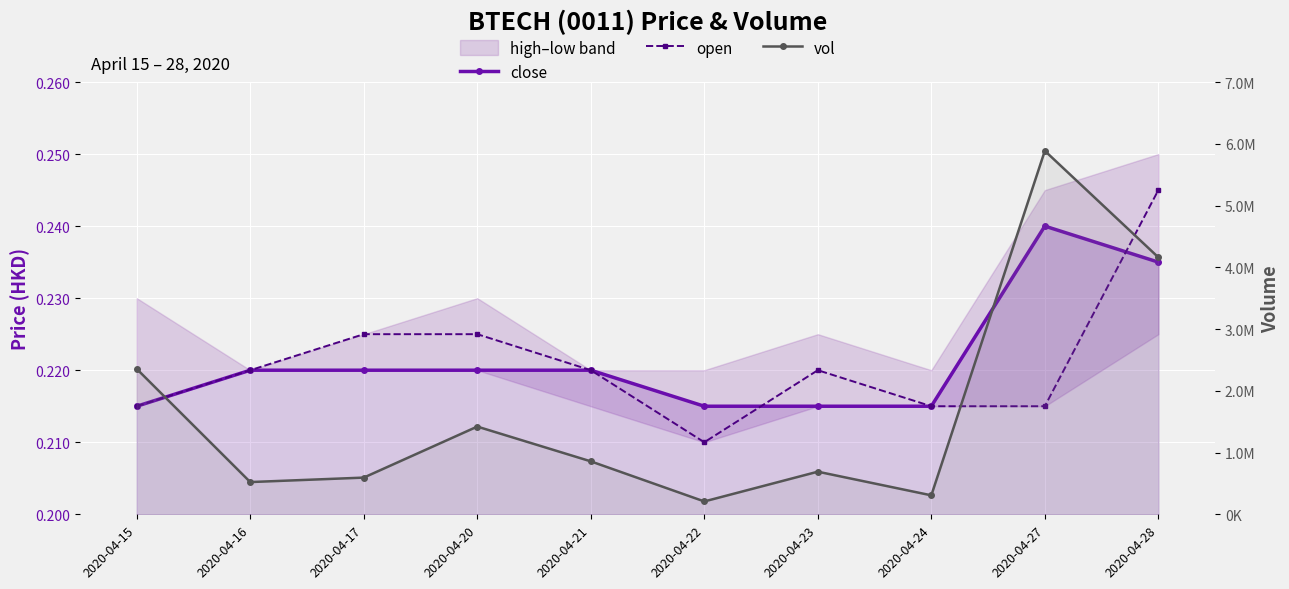

What is the value of the open point at the 5th from the left?

0.2